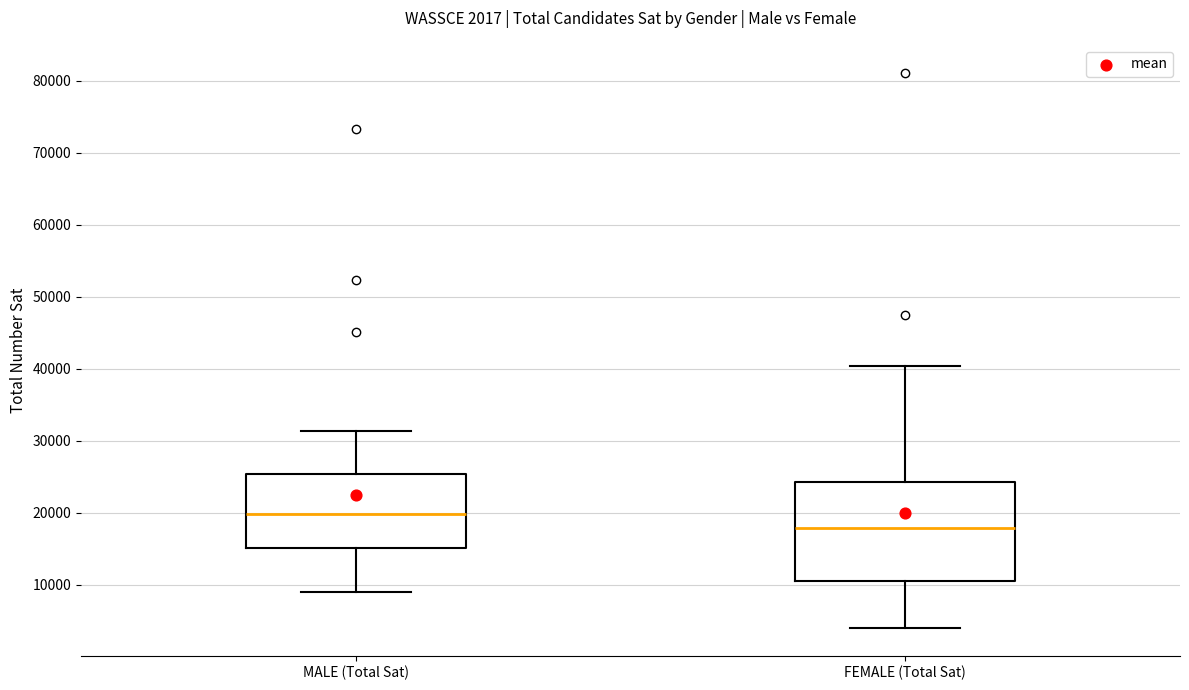

Which box is the tallest, from its lower edge to its upper edge?

FEMALE (Total Sat)